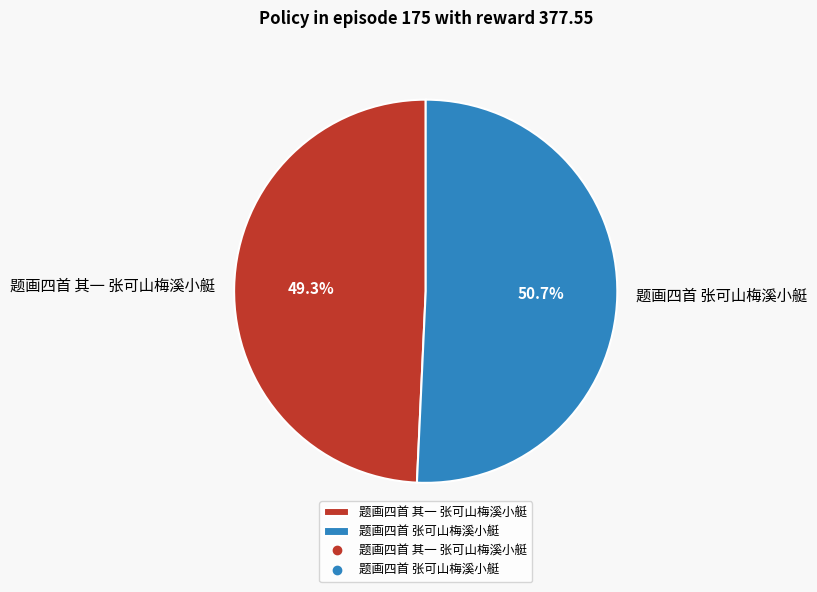

Count the number of slices in the pie.

2